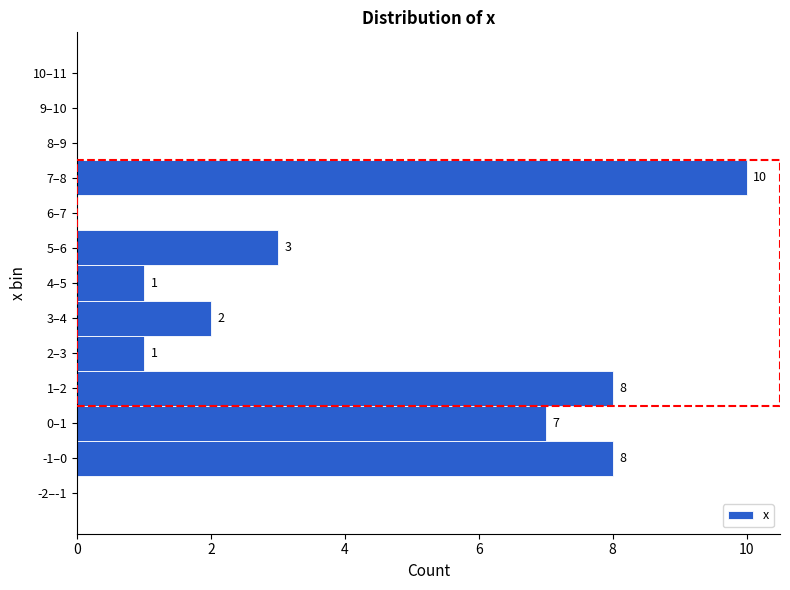

Reading bottom to top, extract all data points from this chart.

-2–-1=0	-1–0=8	0–1=7	1–2=8	2–3=1	3–4=2	4–5=1	5–6=3	6–7=0	7–8=10	8–9=0	9–10=0	10–11=0